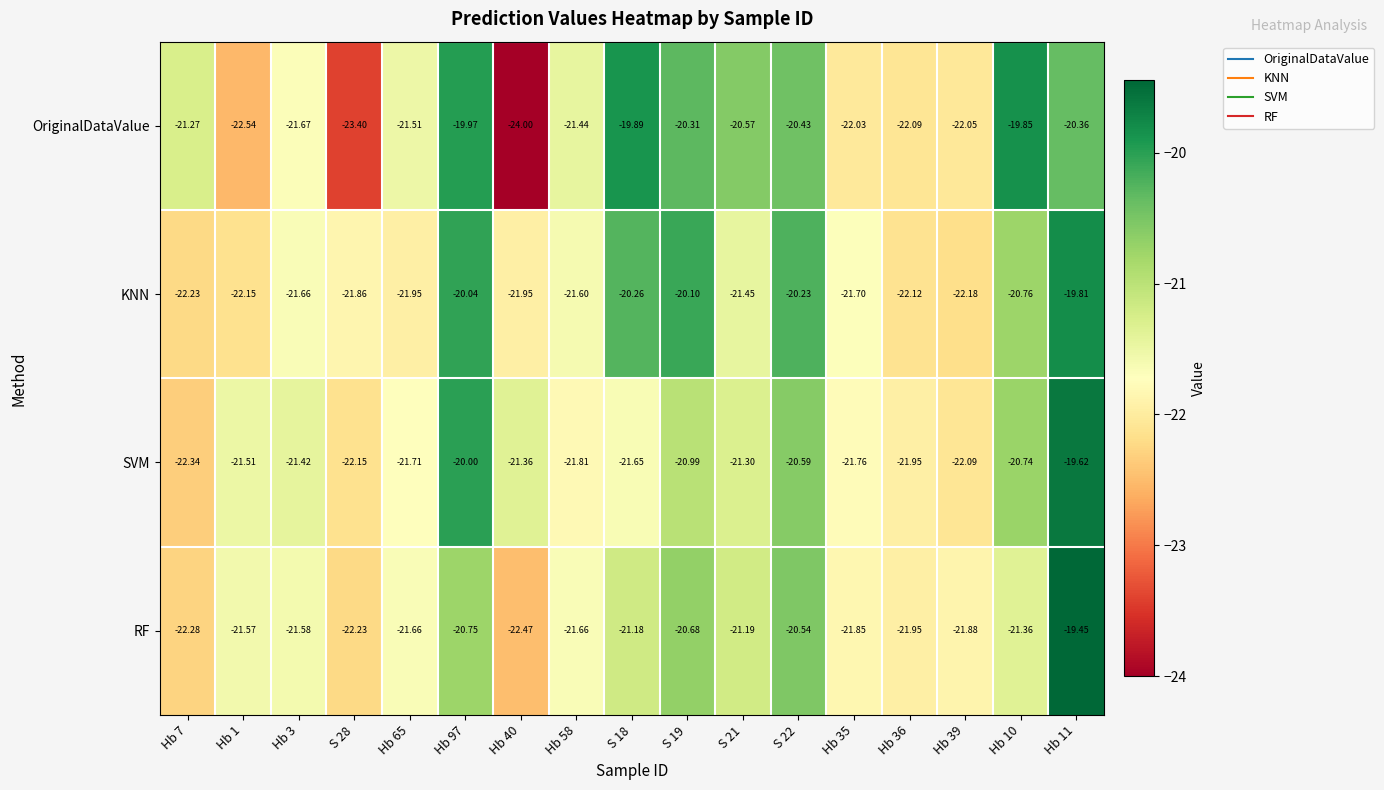

Which series changed the most between Hb 40 and S 19?

OriginalDataValue